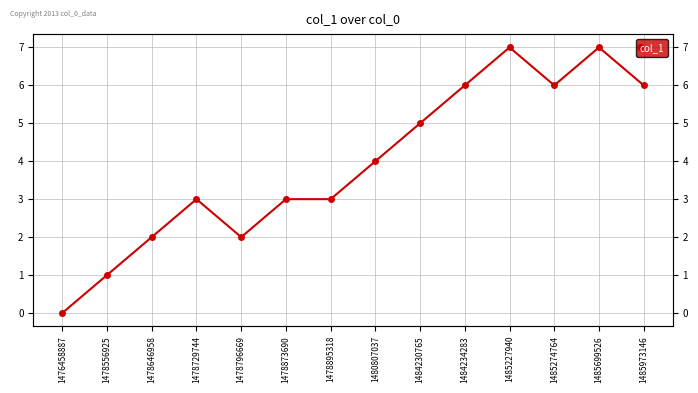

At which category does the chart reach its peak across all series?

1485227940